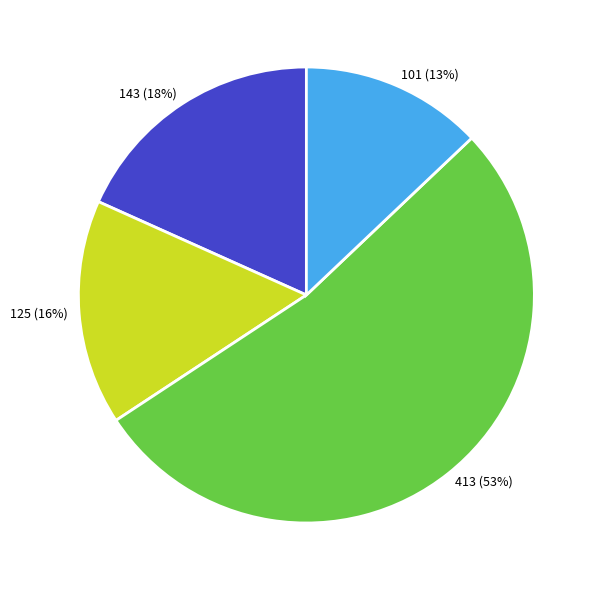

Rank the categories by value from lowest to highest.

101, 125, 143, 413